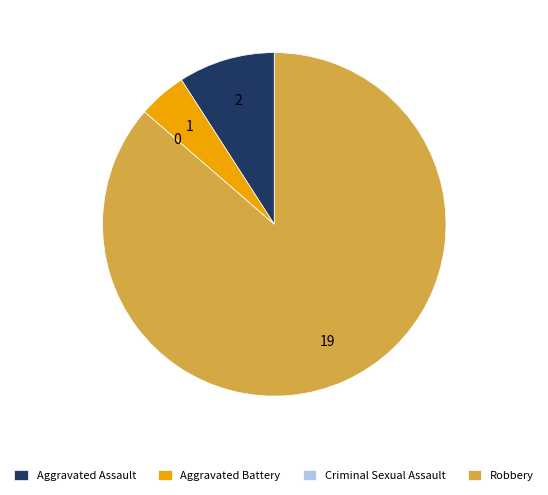

Between Robbery and Aggravated Battery, which is larger?

Robbery